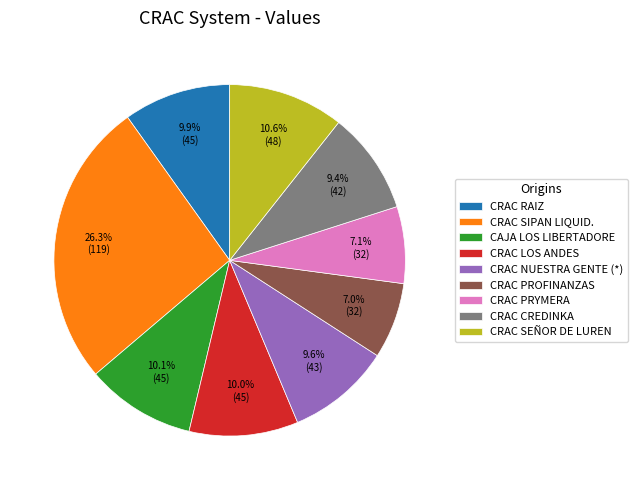

To the nearest percent, what percentage of the pie is CRAC CREDINKA?

9%